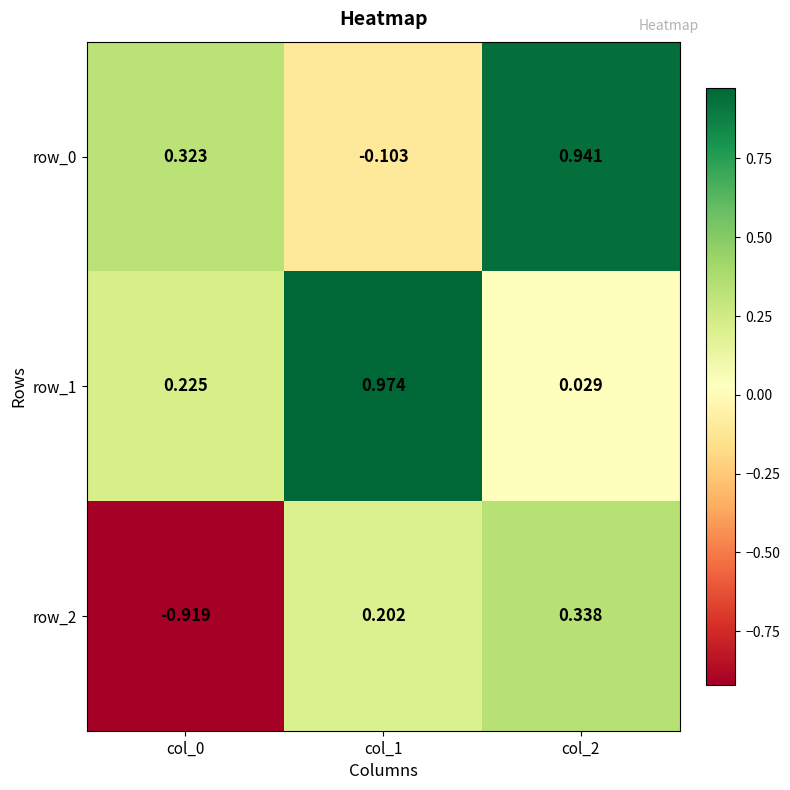

At col_1, list the series in order from smallest to largest.

row_0, row_2, row_1